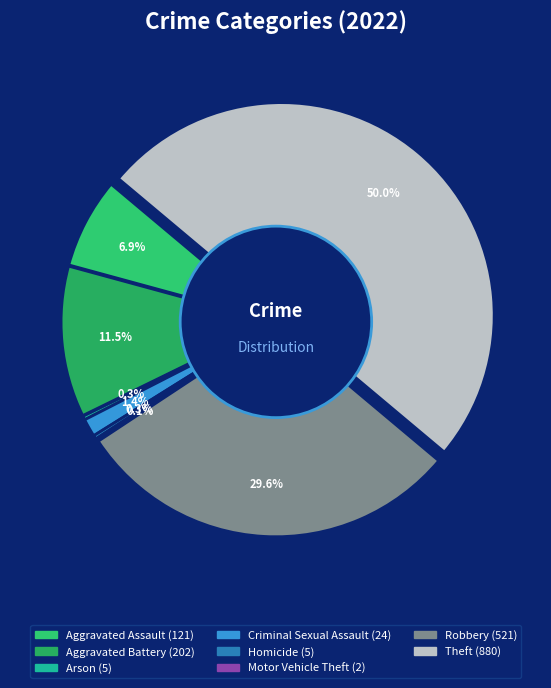

Is Theft the majority of the pie?

No